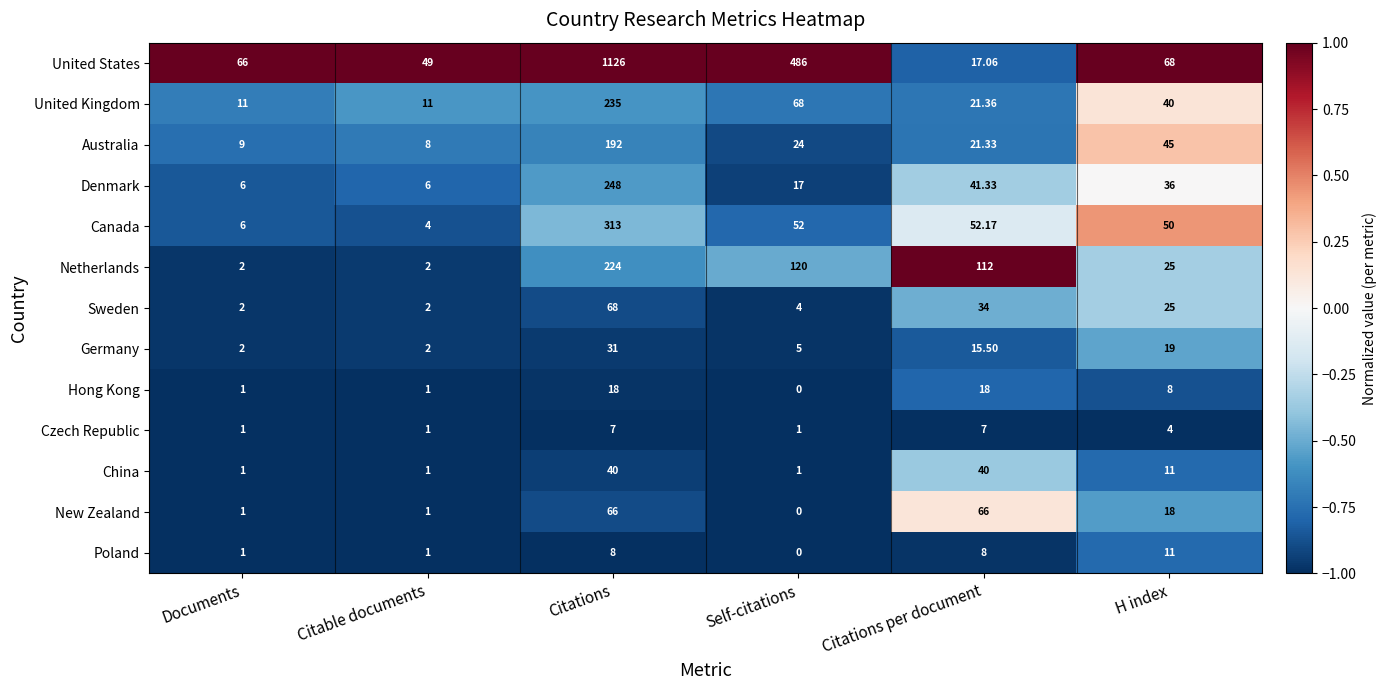

At which label is Czech Republic closest to 4?

H index